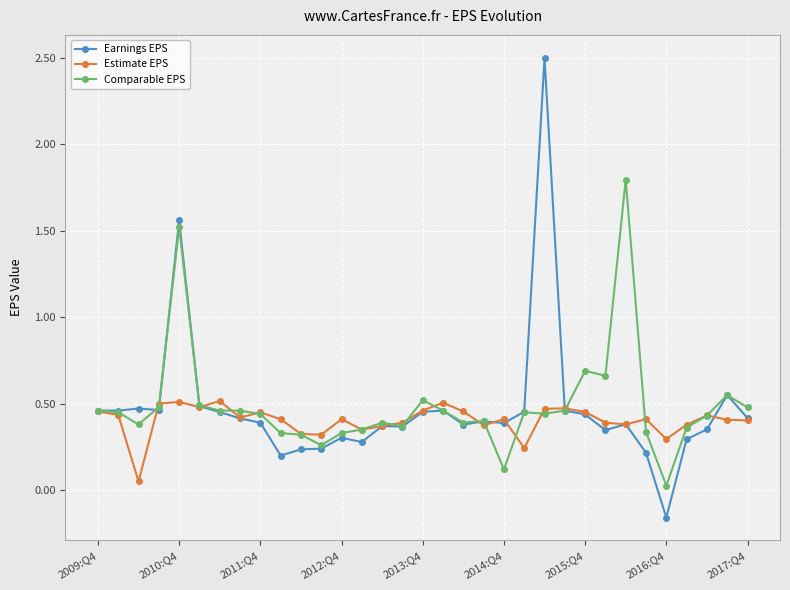

True or false: Earnings EPS has more than 0 interior local peaks.

True